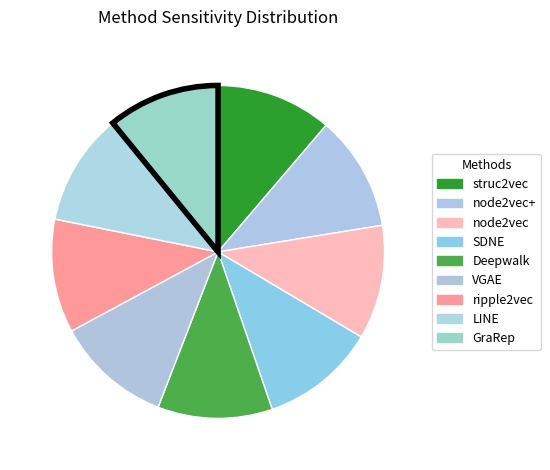

How many segments does this pie chart have?

9